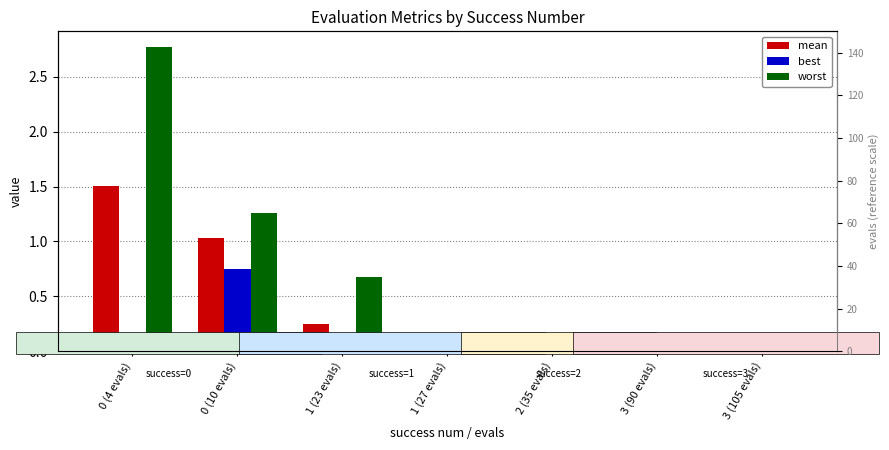

Where is worst nearest to the value 1?

0 (10 evals)